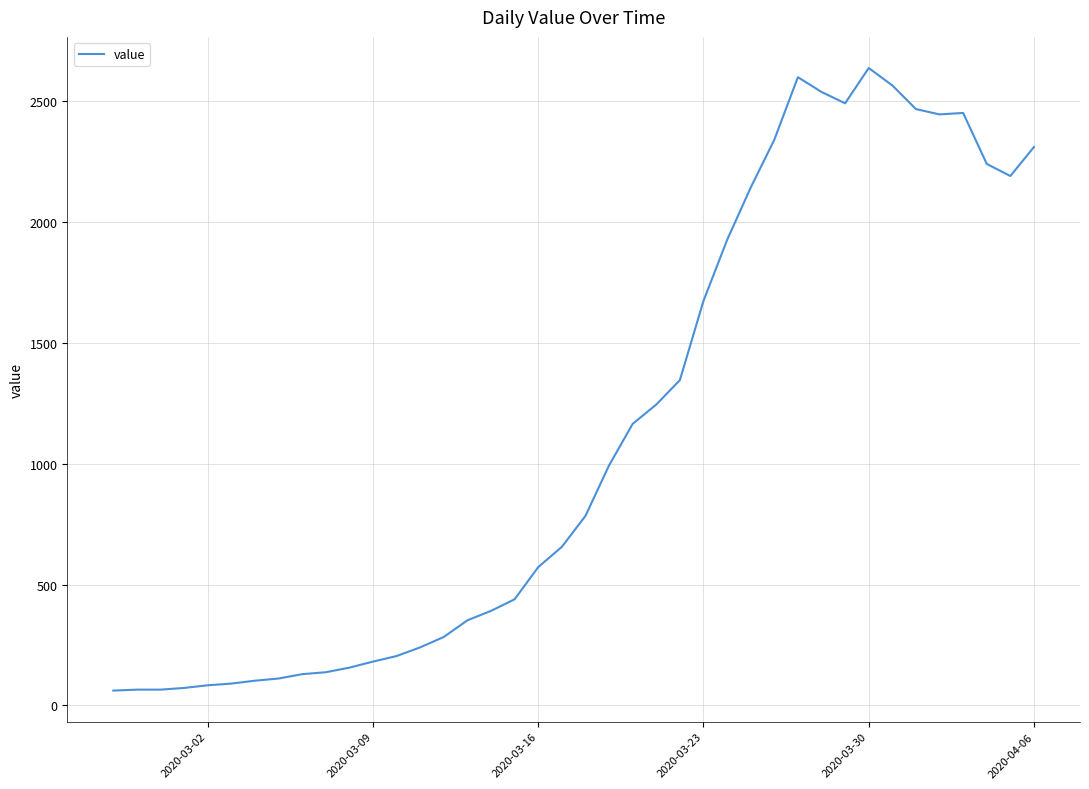

What is the greatest value displayed?

2638